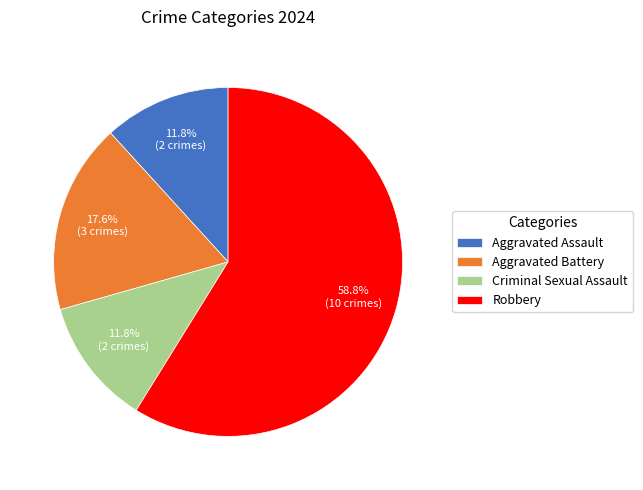

Is there a majority slice in this chart?

Yes